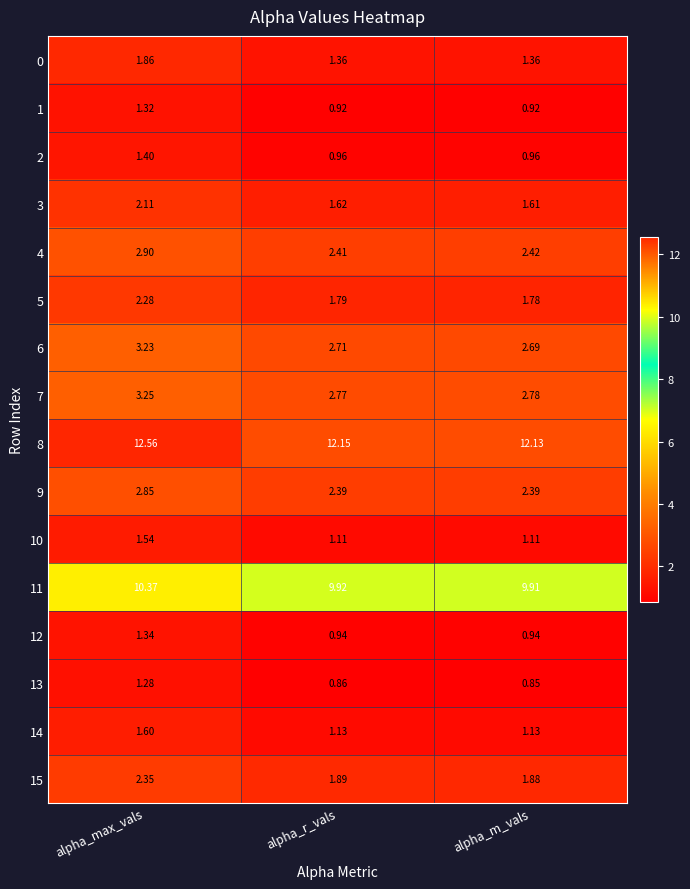

How many data points does each series have?

3